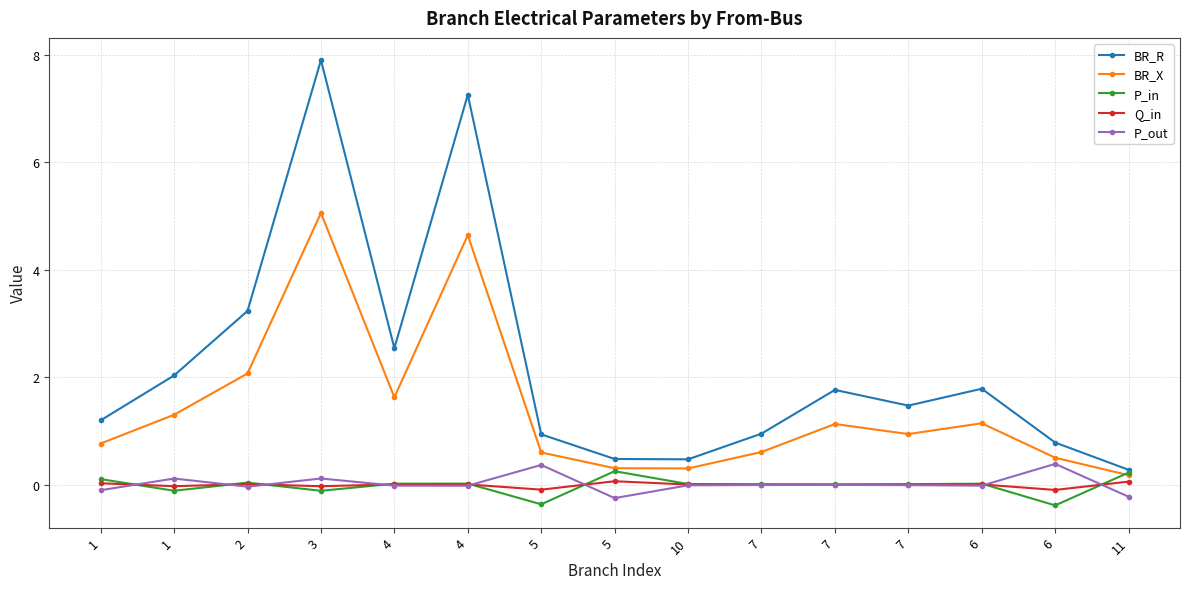

What is the difference between the second highest and minimum values in the BR_R series?

7.0